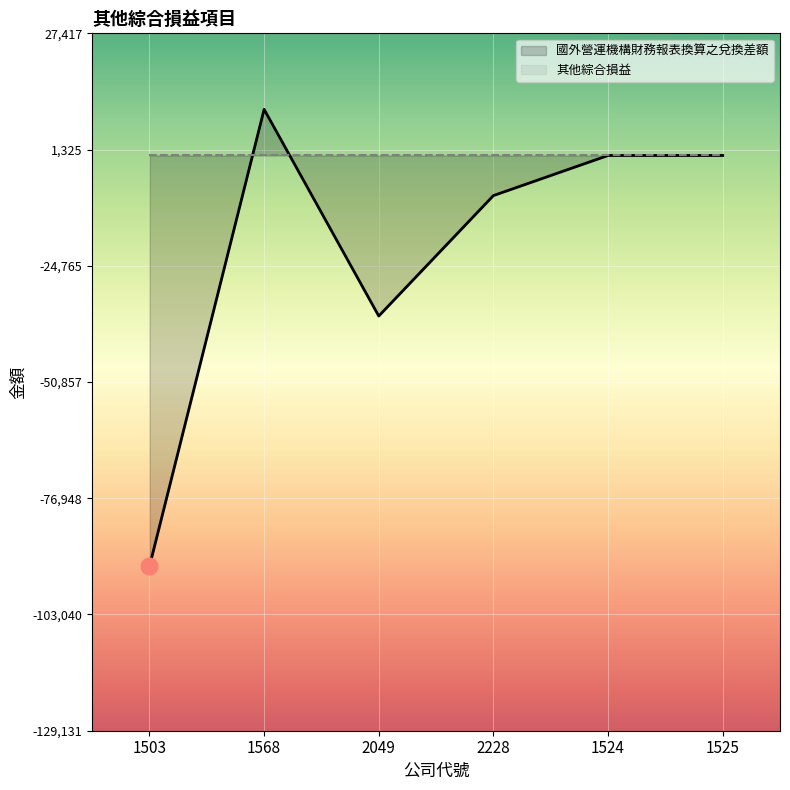

Which label corresponds to the smallest value in the chart?

1503